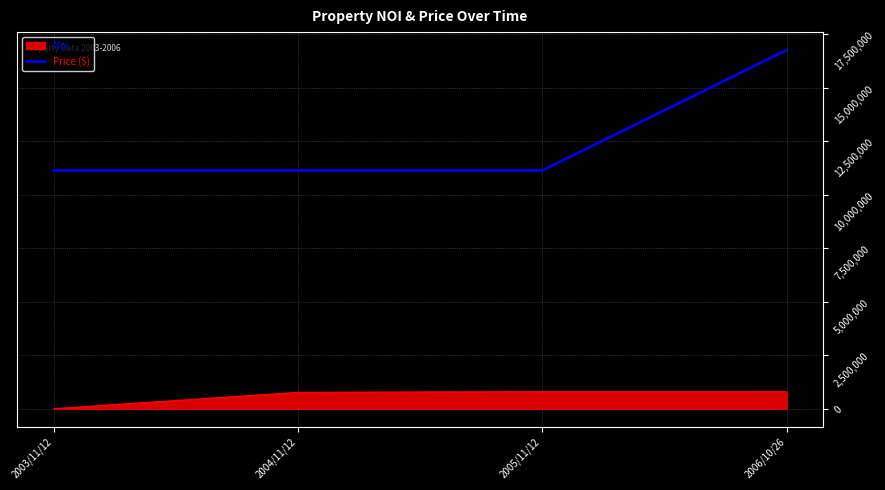

The value of Noi at 2004/11/12 is 763175.0. True or false?

True